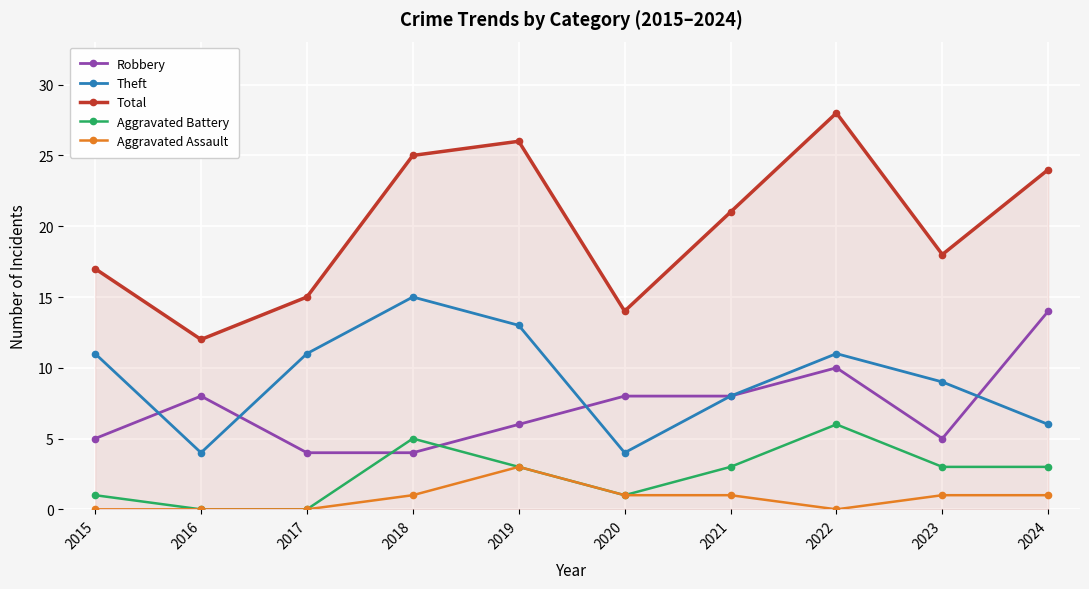

What is the value of the Robbery point at the 2nd from the left?

8